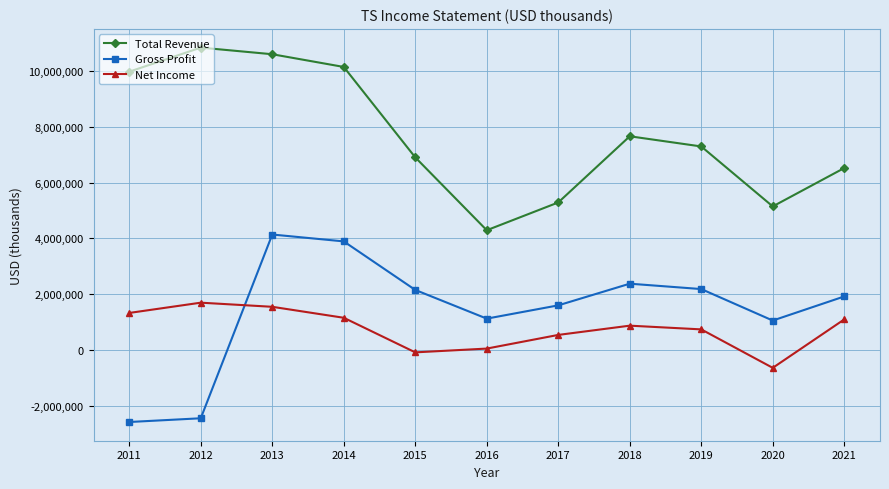

How many interior local valleys does the Net Income series have?

2